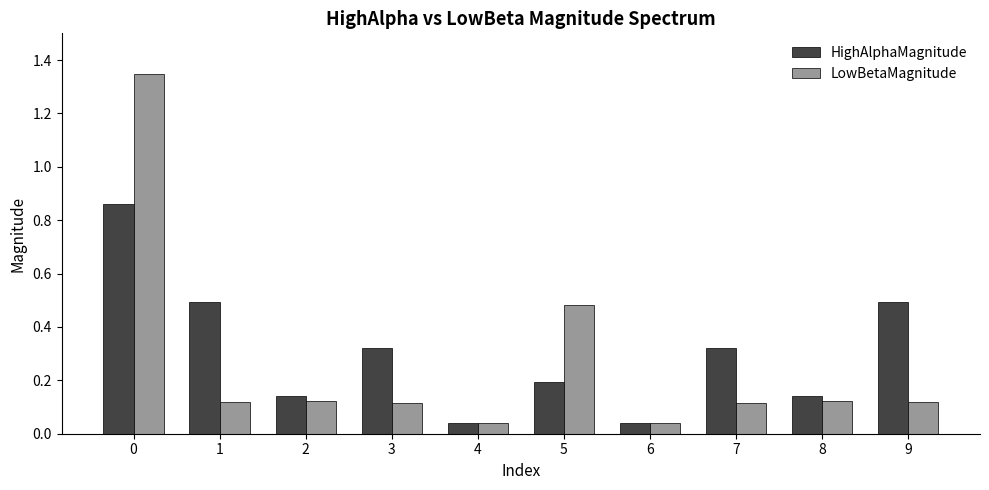

What is the difference between the second highest and minimum values in the LowBetaMagnitude series?

0.4